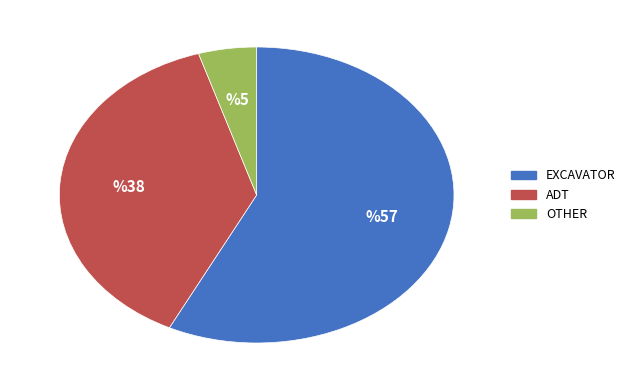

Combined, do ADT and EXCAVATOR account for over 50%?

Yes